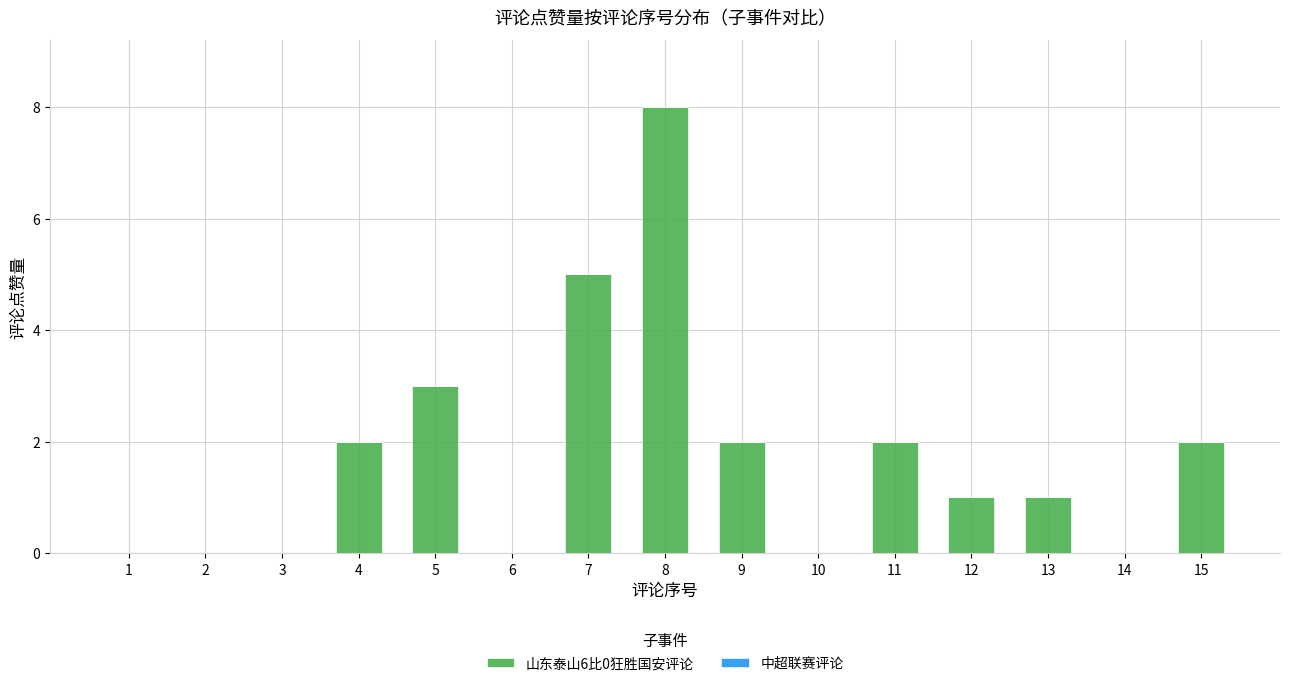

What is the sum of all values?

26